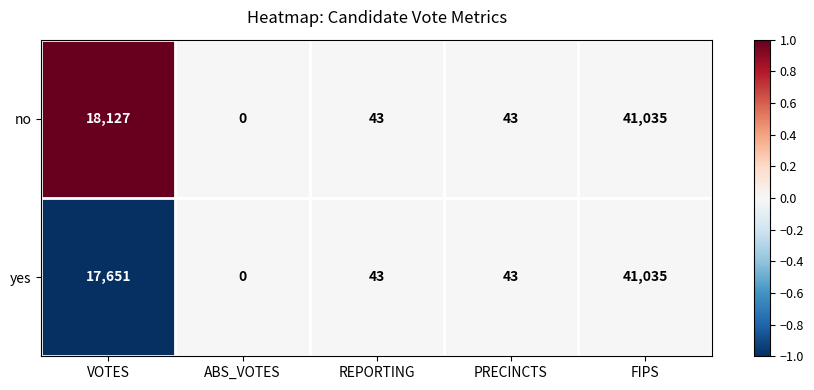

What is the difference between the highest and lowest values at VOTES?

476